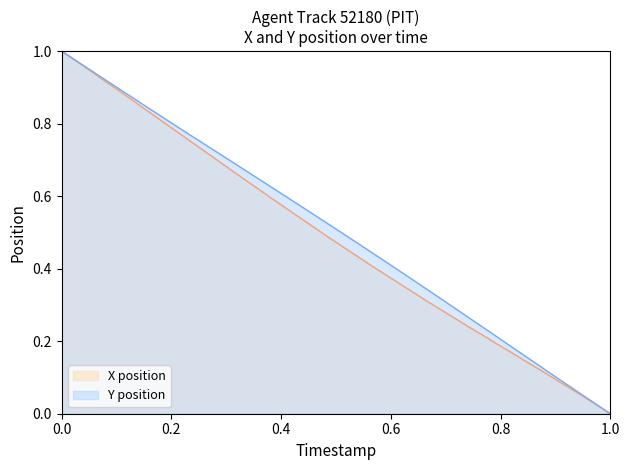

What are all the series names shown in the legend?

X position, Y position